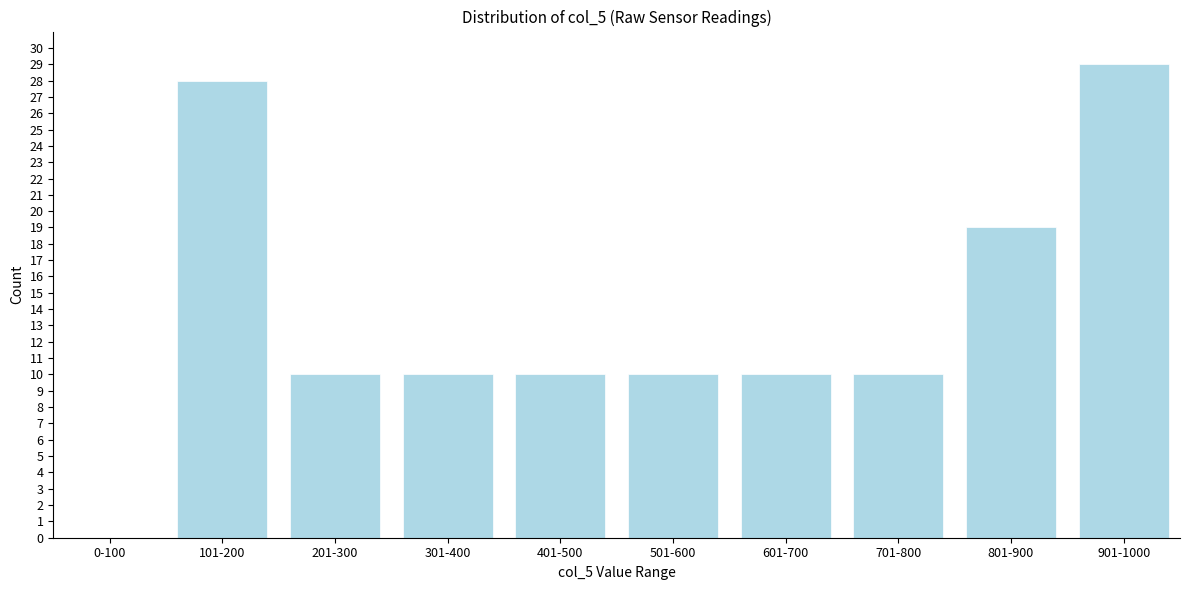

Reading left to right, what are all the values shown in this chart?

0-100=0	101-200=28	201-300=10	301-400=10	401-500=10	501-600=10	601-700=10	701-800=10	801-900=19	901-1000=29